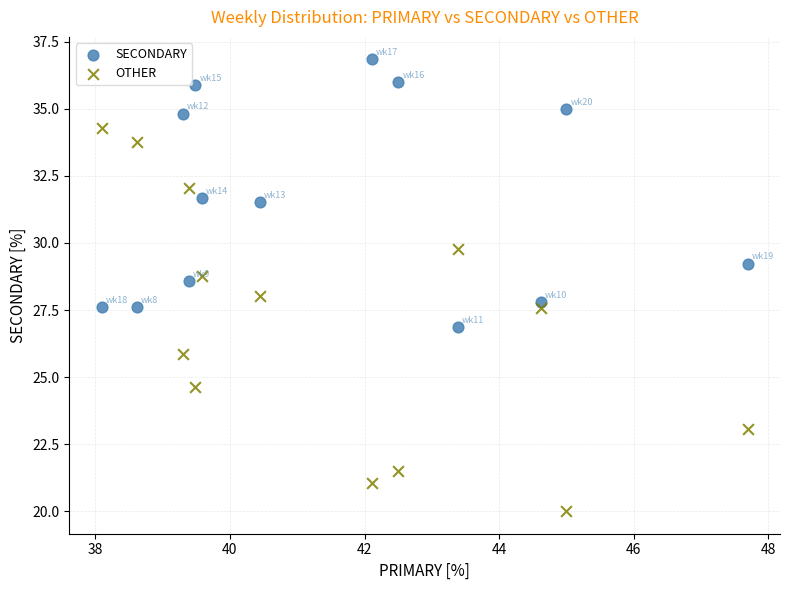

Which series contains the lowest Y value?

OTHER